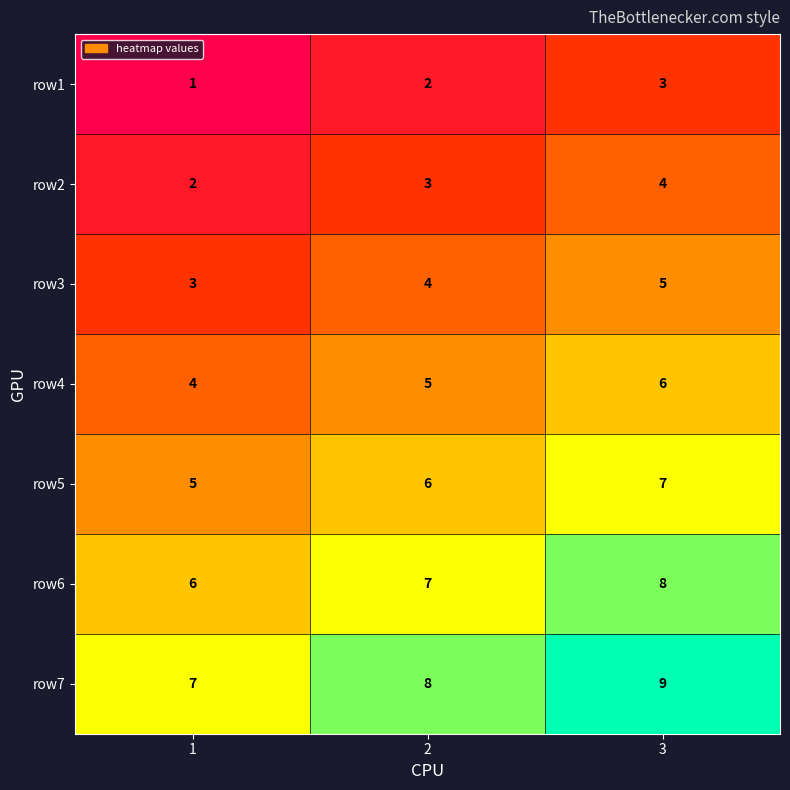

At which category is the sum across all series the highest?

3